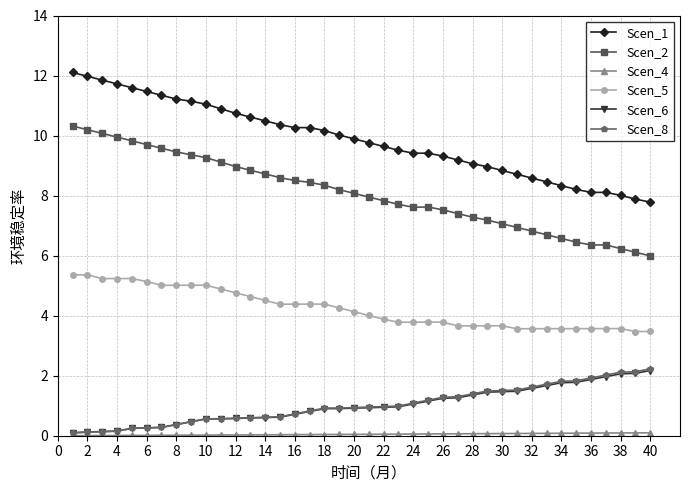

What is the value of the Scen_8 point at the 28th from the left?

1.4